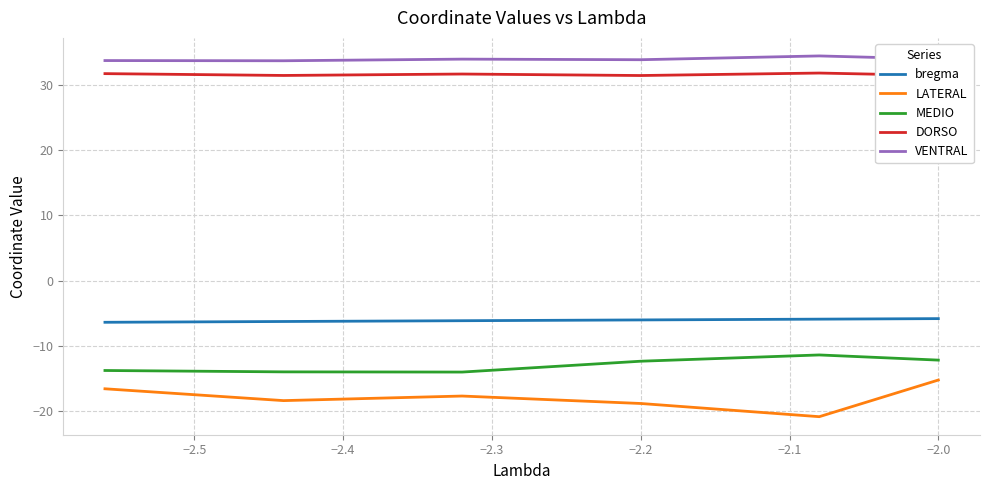

Count the number of data series in this chart.

5